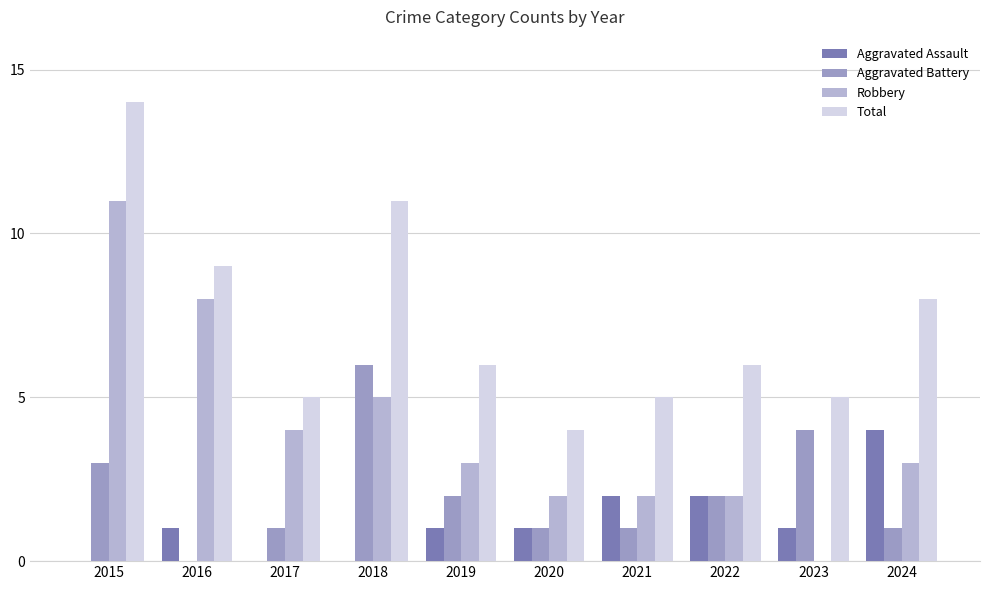

What value does the Robbery series have at 2017?

4